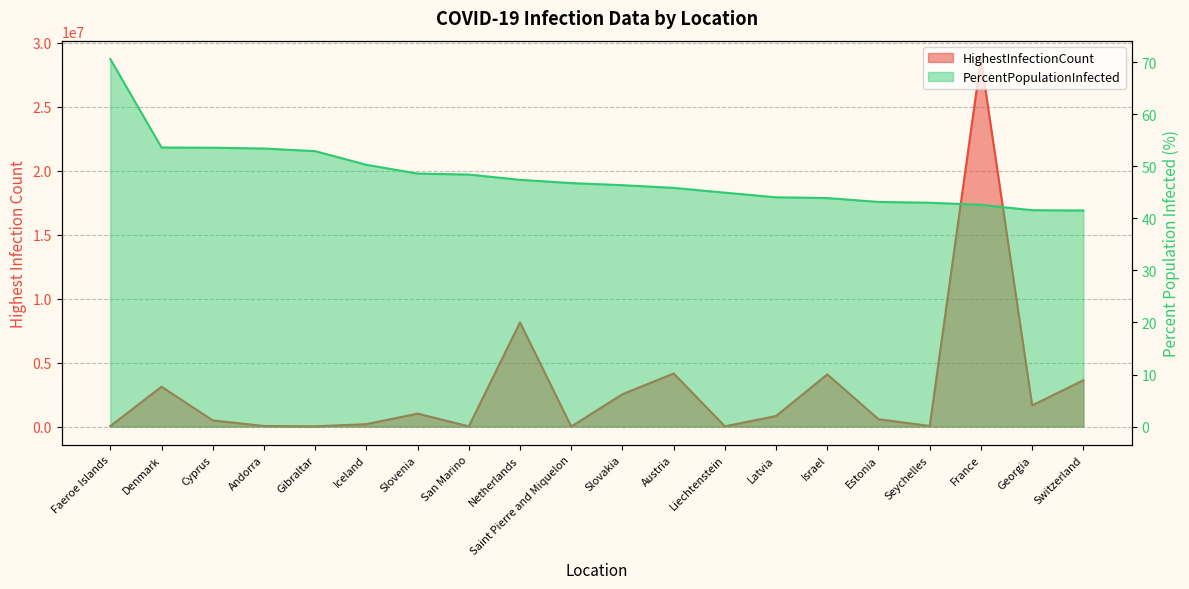

The value of HighestInfectionCount at Switzerland is 3619598.0. True or false?

True